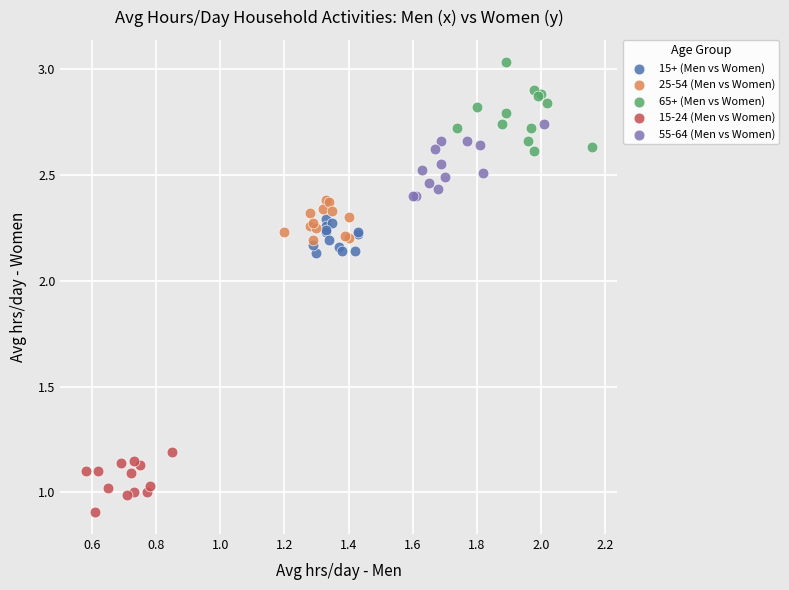

What are all the series names shown in the legend?

15+ (Men vs Women), 25-54 (Men vs Women), 65+ (Men vs Women), 15-24 (Men vs Women), 55-64 (Men vs Women)